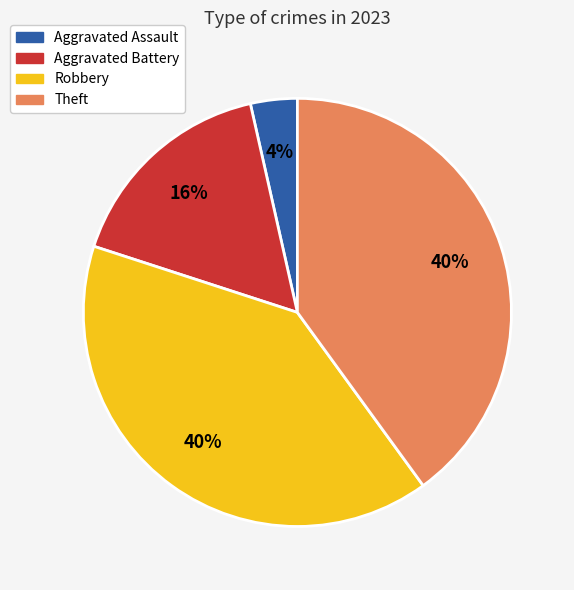

Which has a higher value, Robbery or Aggravated Battery?

Robbery